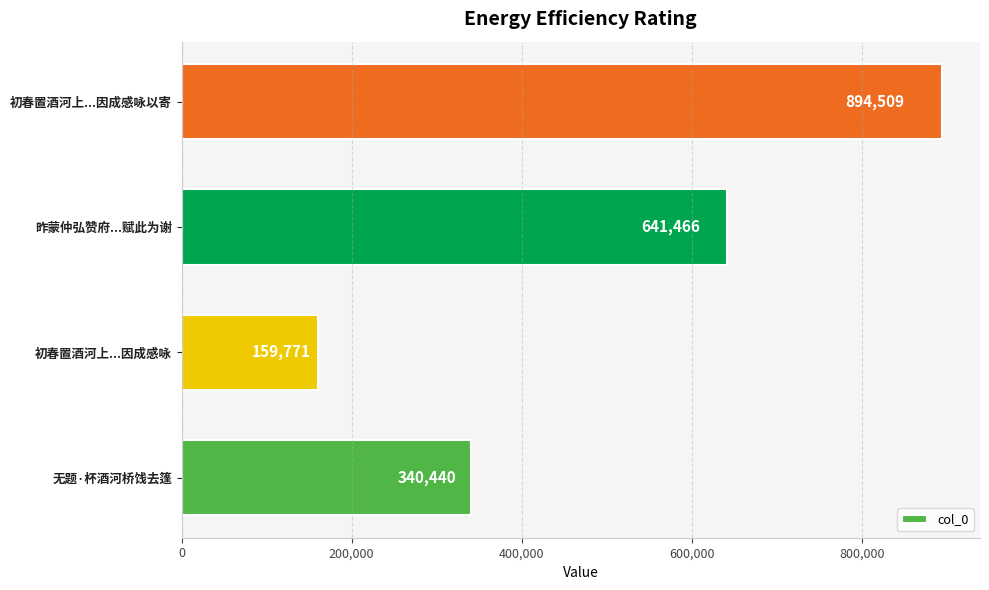

What is the change in value from 无题·杯酒河桥饯去篷 to 初春置酒河上...因成感咏以寄?

+554069